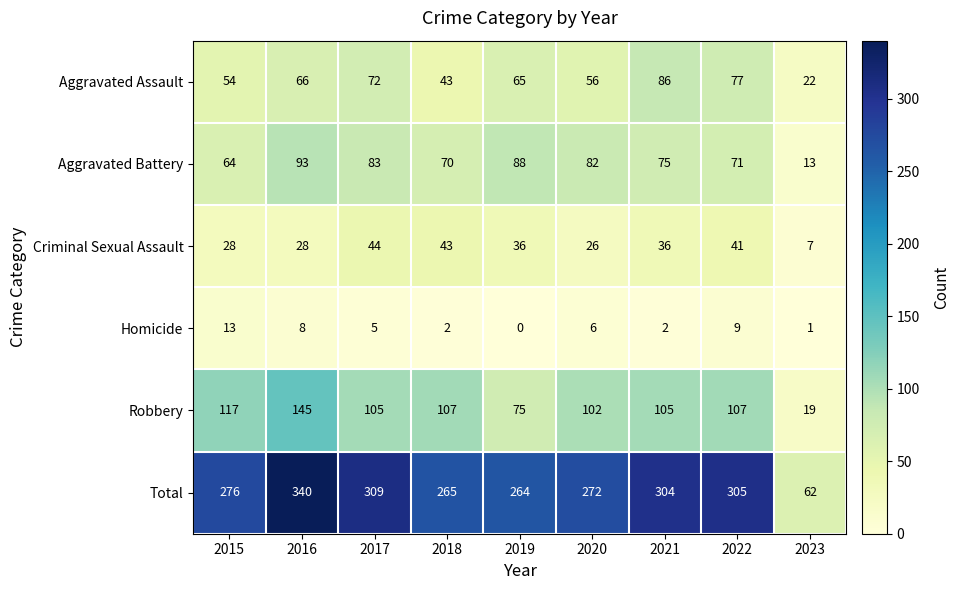

The Criminal Sexual Assault series shows 10 at 2015. True or false?

False